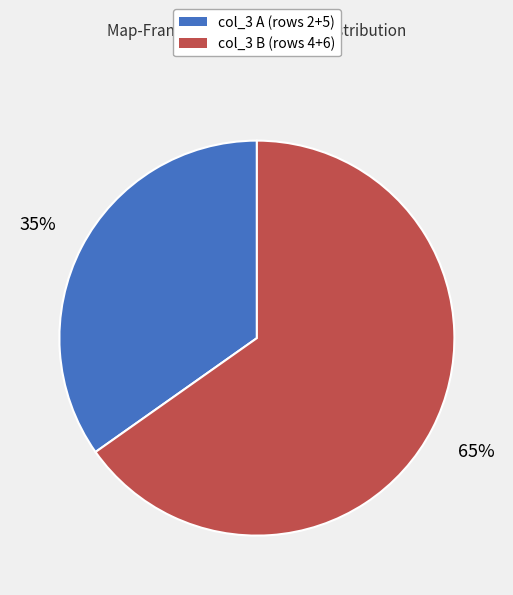

Is there a majority slice in this chart?

Yes